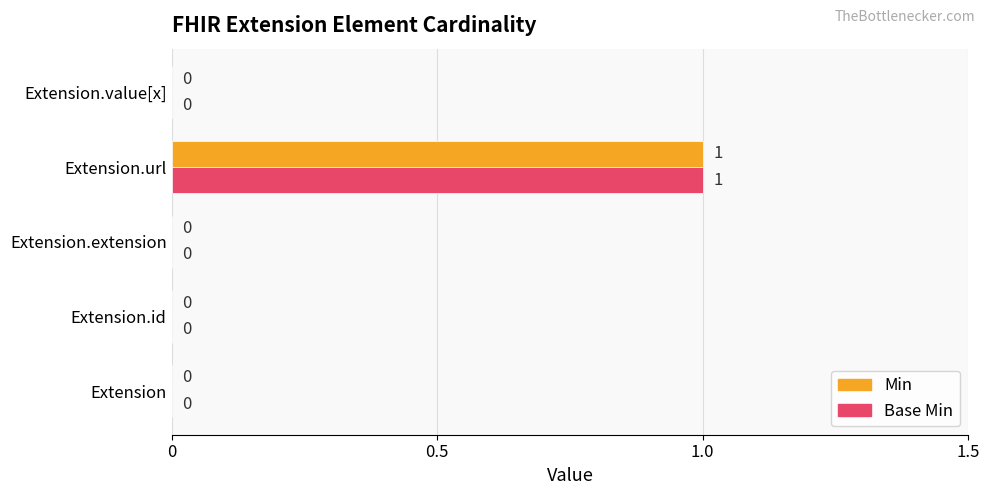

What are all the series names shown in the legend?

Min, Base Min